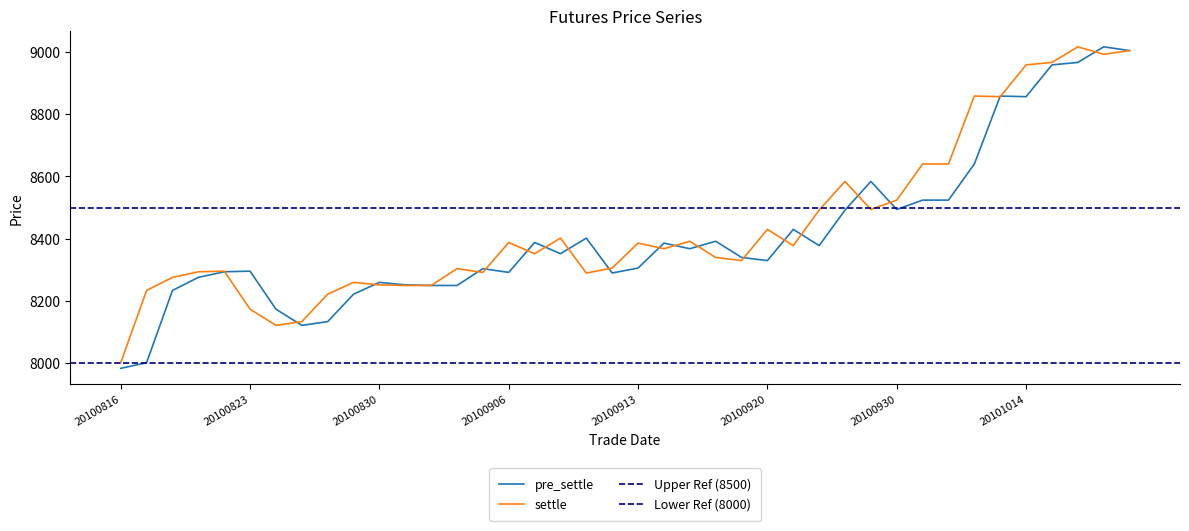

Rank the series by their average value, from highest to lowest.

settle, pre_settle